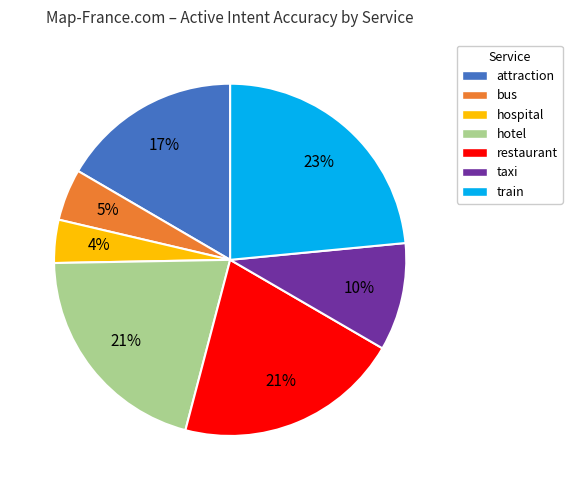

To the nearest percent, what is the average slice percentage?

14%